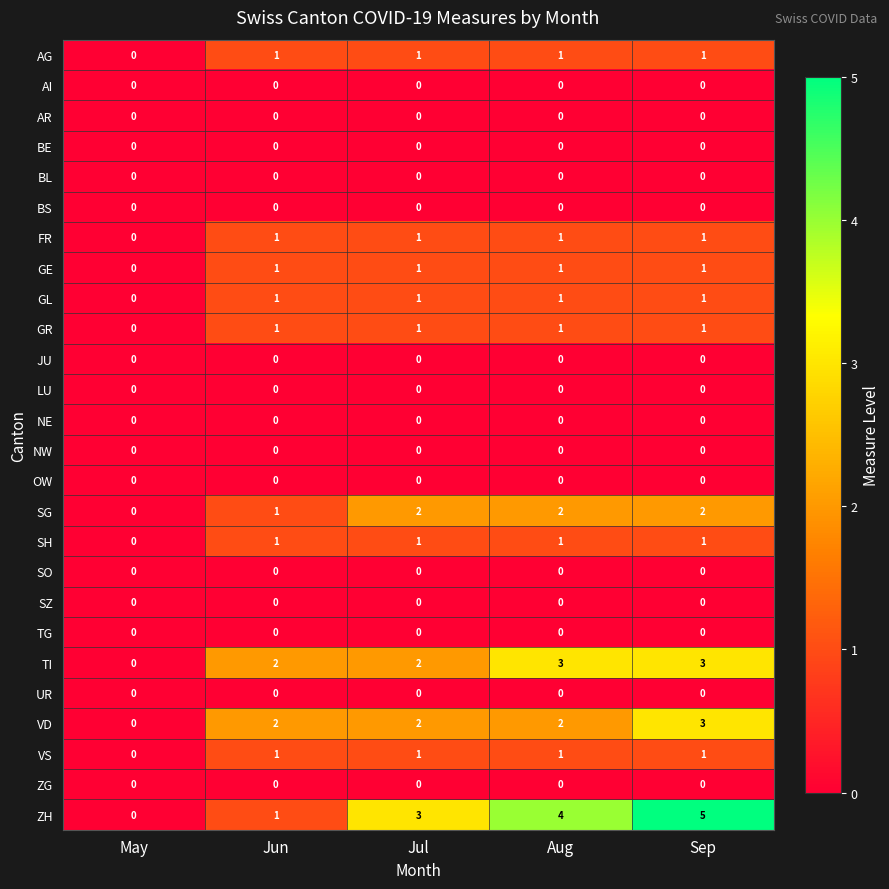

At which category is the sum across all series the highest?

Sep